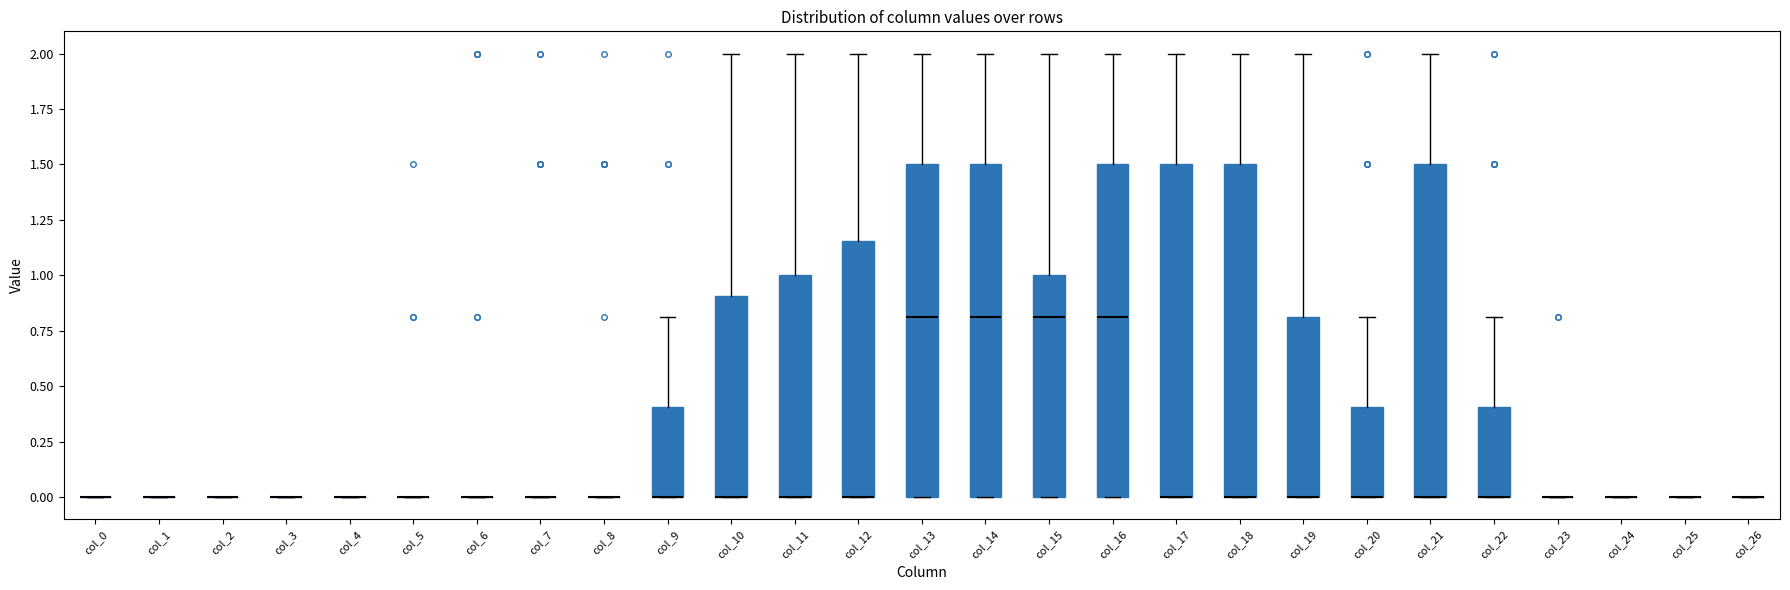

Reading left to right, read every box against the y-axis: the position of its median line, the range the box covers, and the ends of its whiskers. The values are not printed on the chart, so give them approximately, as read against the axis.

col_0: box collapsed to a line at 0.00, whiskers 0.00 to 0.00
col_1: box collapsed to a line at 0.00, whiskers 0.00 to 0.00
col_2: box collapsed to a line at 0.00, whiskers 0.00 to 0.00
col_3: box collapsed to a line at 0.00, whiskers 0.00 to 0.00
col_4: box collapsed to a line at 0.00, whiskers 0.00 to 0.00
col_5: box collapsed to a line at 0.00, whiskers 0.00 to 0.00
col_6: box collapsed to a line at 0.00, whiskers 0.00 to 0.00
col_7: box collapsed to a line at 0.00, whiskers 0.00 to 0.00
col_8: box collapsed to a line at 0.00, whiskers 0.00 to 0.00
col_9: median 0.00 (drawn on the box's lower edge), box 0.00 to 0.40, whiskers 0.00 to 0.80
col_10: median 0.00 (drawn on the box's lower edge), box 0.00 to 0.90, whiskers 0.00 to 2.00
col_11: median 0.00 (drawn on the box's lower edge), box 0.00 to 1.00, whiskers 0.00 to 2.00
col_12: median 0.00 (drawn on the box's lower edge), box 0.00 to 1.15, whiskers 0.00 to 2.00
col_13: median 0.80, box 0.00 to 1.50, whiskers 0.00 to 2.00
col_14: median 0.80, box 0.00 to 1.50, whiskers 0.00 to 2.00
col_15: median 0.80, box 0.00 to 1.00, whiskers 0.00 to 2.00
col_16: median 0.80, box 0.00 to 1.50, whiskers 0.00 to 2.00
col_17: median 0.00 (drawn on the box's lower edge), box 0.00 to 1.50, whiskers 0.00 to 2.00
col_18: median 0.00 (drawn on the box's lower edge), box 0.00 to 1.50, whiskers 0.00 to 2.00
col_19: median 0.00 (drawn on the box's lower edge), box 0.00 to 0.80, whiskers 0.00 to 2.00
col_20: median 0.00 (drawn on the box's lower edge), box 0.00 to 0.40, whiskers 0.00 to 0.80
col_21: median 0.00 (drawn on the box's lower edge), box 0.00 to 1.50, whiskers 0.00 to 2.00
col_22: median 0.00 (drawn on the box's lower edge), box 0.00 to 0.40, whiskers 0.00 to 0.80
col_23: box collapsed to a line at 0.00, whiskers 0.00 to 0.00
col_24: box collapsed to a line at 0.00, whiskers 0.00 to 0.00
col_25: box collapsed to a line at 0.00, whiskers 0.00 to 0.00
col_26: box collapsed to a line at 0.00, whiskers 0.00 to 0.00